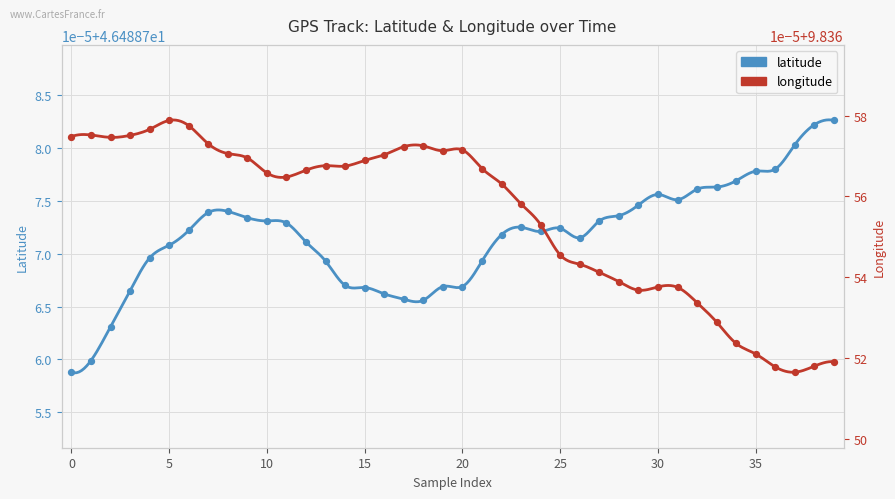

At how many categories does at least one series exceed 10?

40